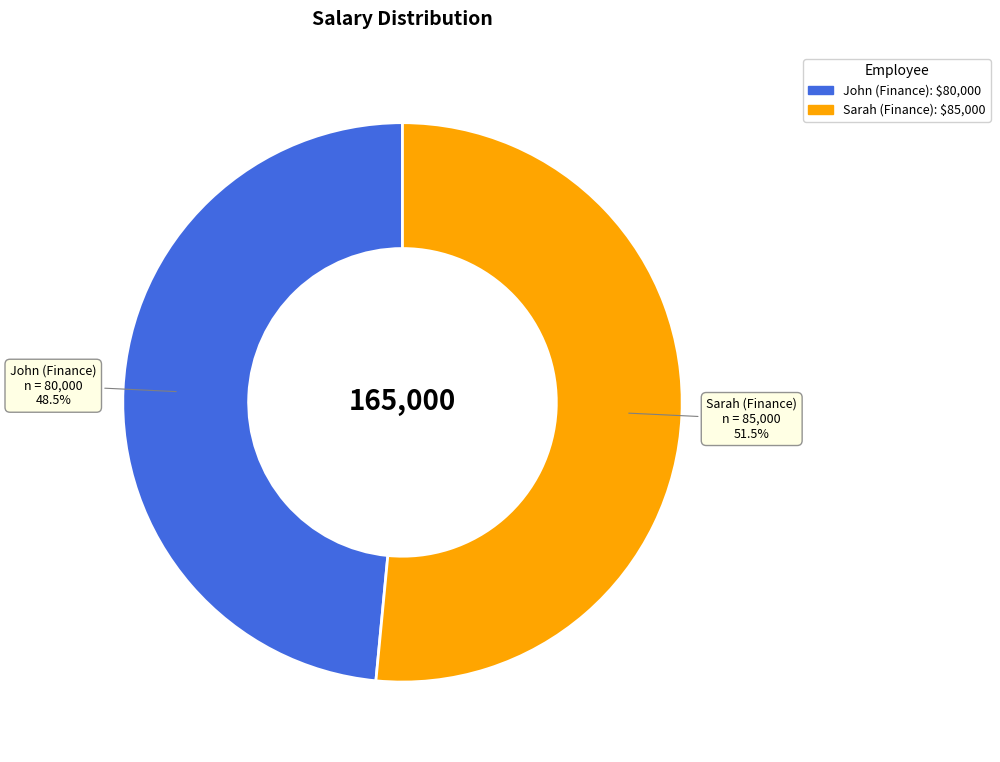

Rank the categories by value from highest to lowest.

Sarah (Finance), John (Finance)